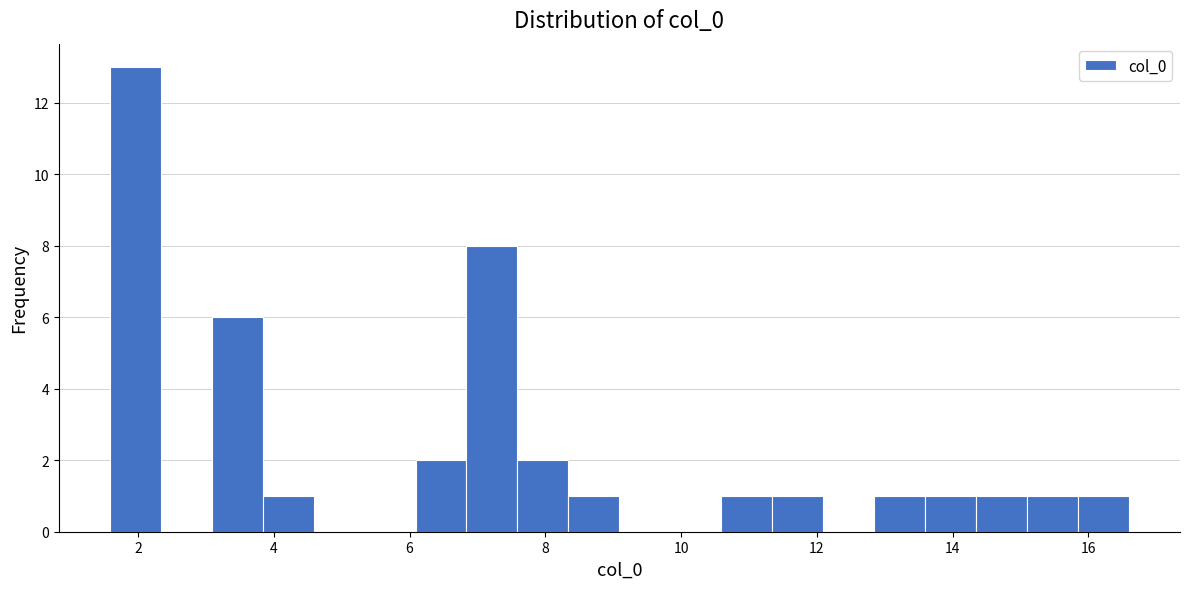

Read against the x-axis, roughly where is the centre of the tallest bar?

2.0